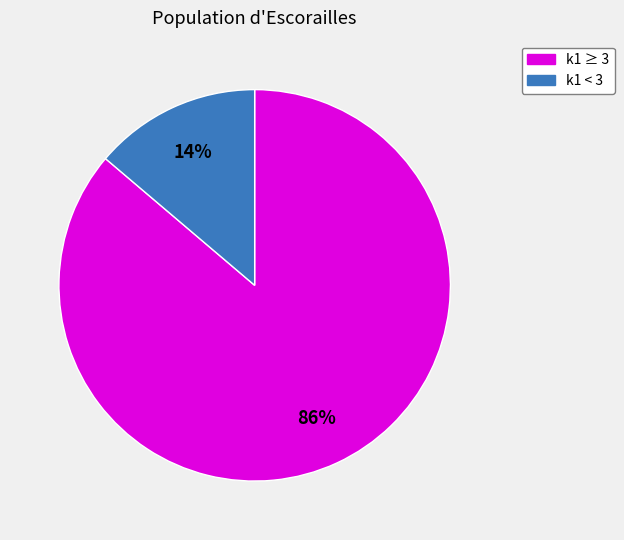

Combined, do k1 ≥ 3 and k1 < 3 account for over 50%?

Yes